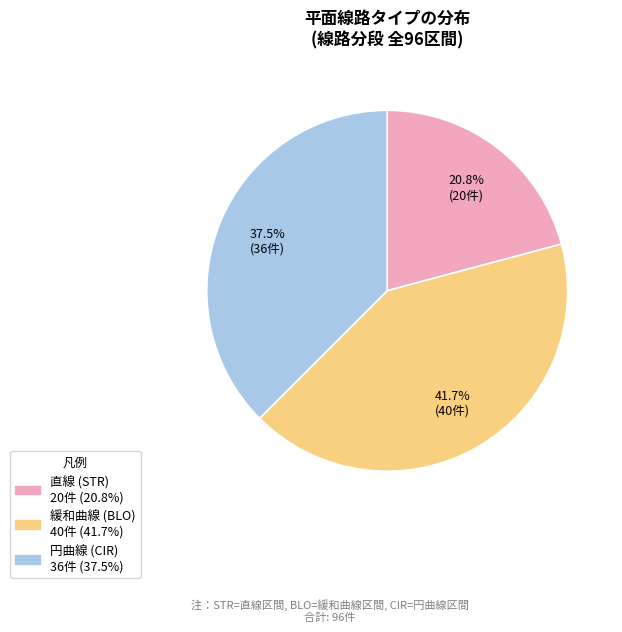

Does any single category account for the majority?

No